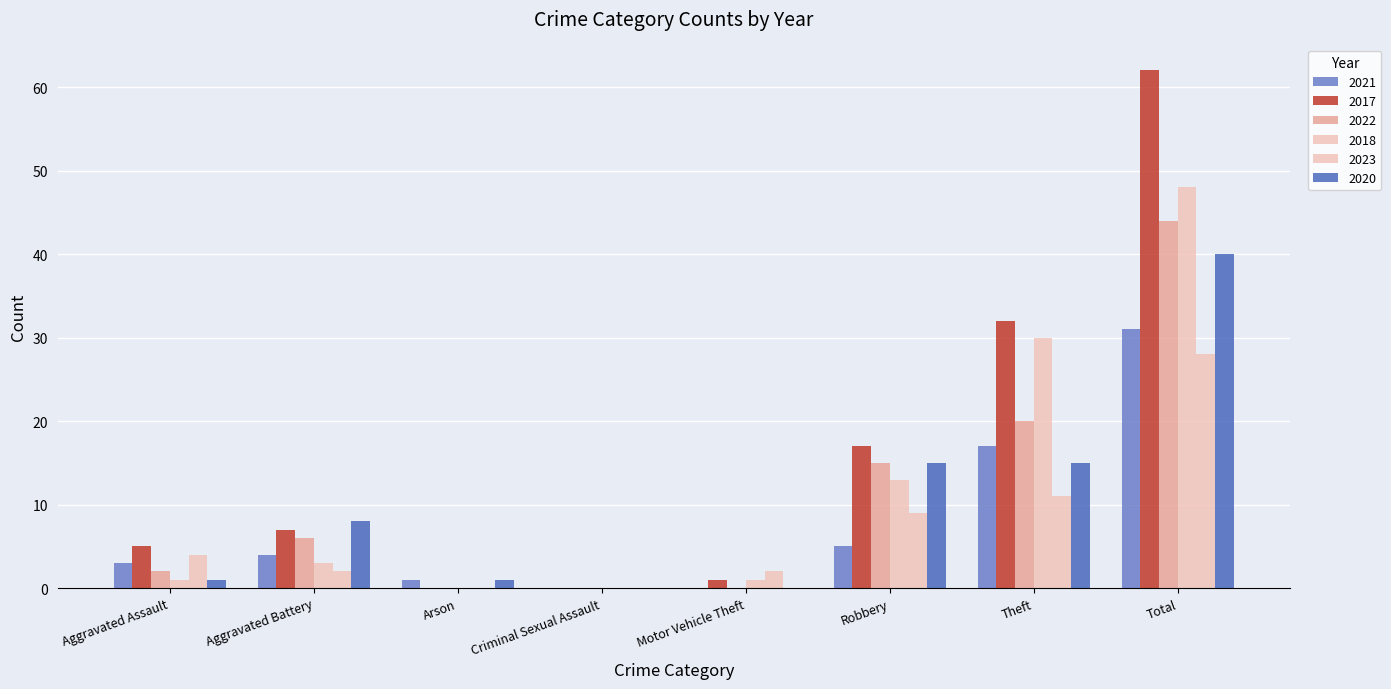

At which label is 2018 closest to 24?

Theft